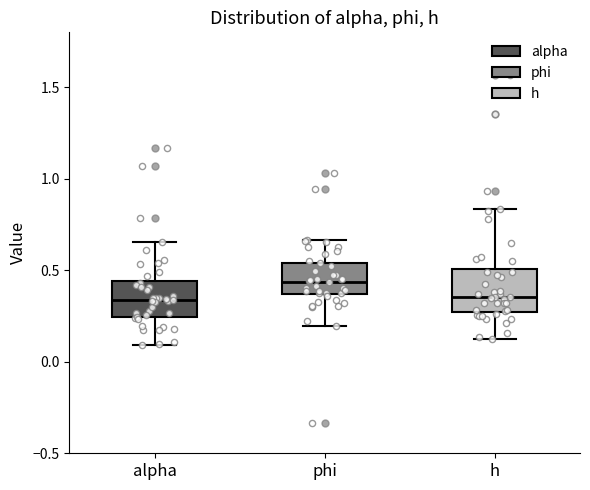

Reading left to right, transcribe this box plot: for each box, give where its median line is, the range the box spans, and where its two whiskers end, as read against the y-axis. The values are not printed on the chart, so give them approximately, as read against the axis.

alpha: median 0.35, box 0.25 to 0.45, whiskers 0.10 to 0.65
phi: median 0.45, box 0.35 to 0.55, whiskers 0.20 to 0.65
h: median 0.35, box 0.25 to 0.50, whiskers 0.10 to 0.85